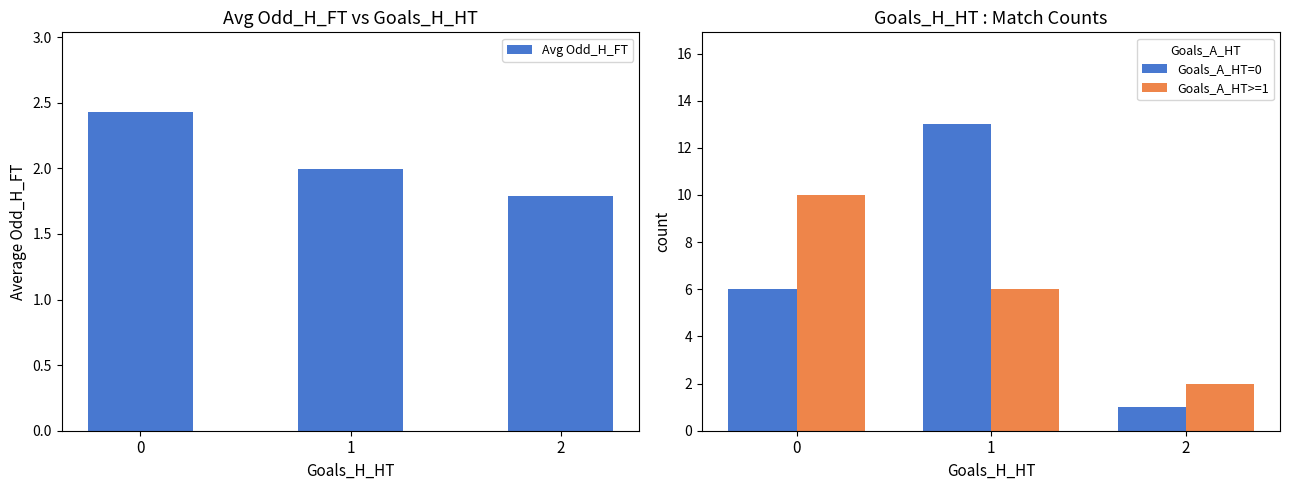

Which series changed the most between 0 and 2?

Goals_A_HT>=1